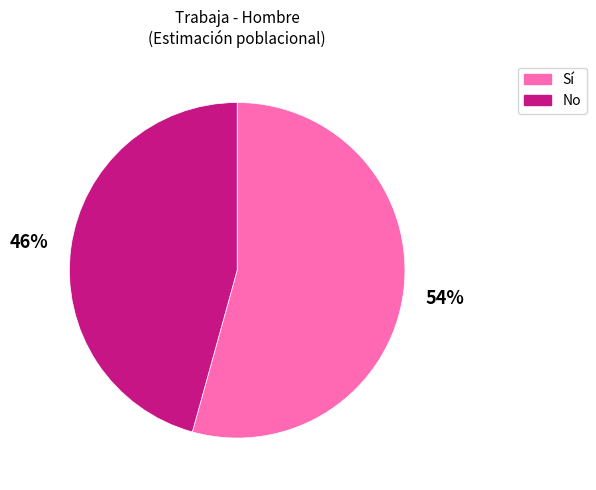

Which slice represents more than half of the pie?

Sí